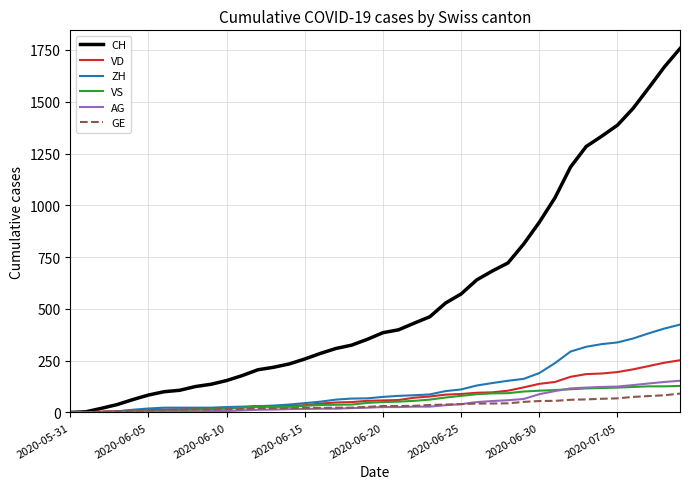

What is the difference between the maximum and minimum values in the VS series?

128